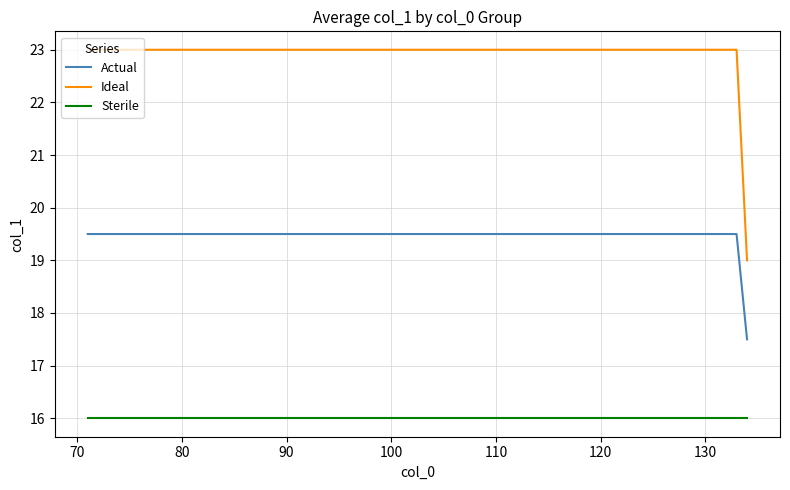

How many series are shown in this chart?

3